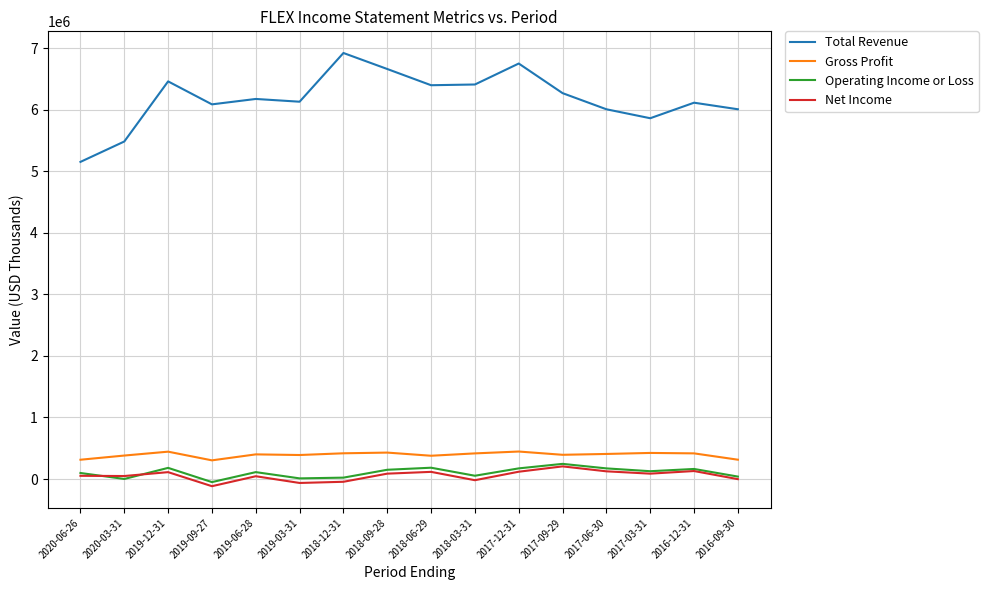

At which category does Total Revenue reach its first local peak?

2019-12-31